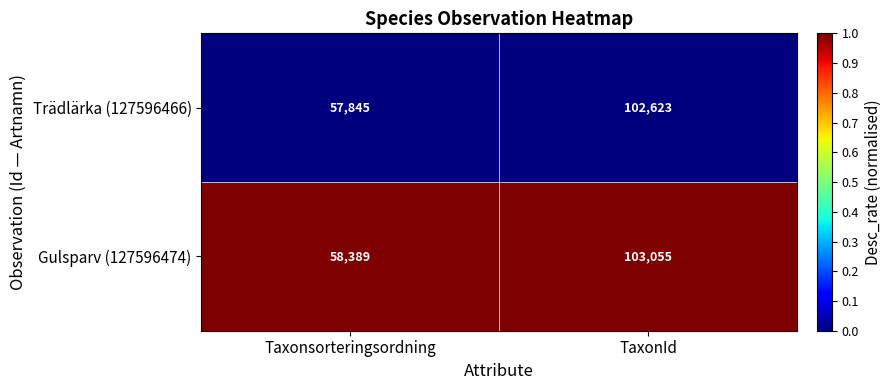

At which category is the sum across all series the highest?

TaxonId